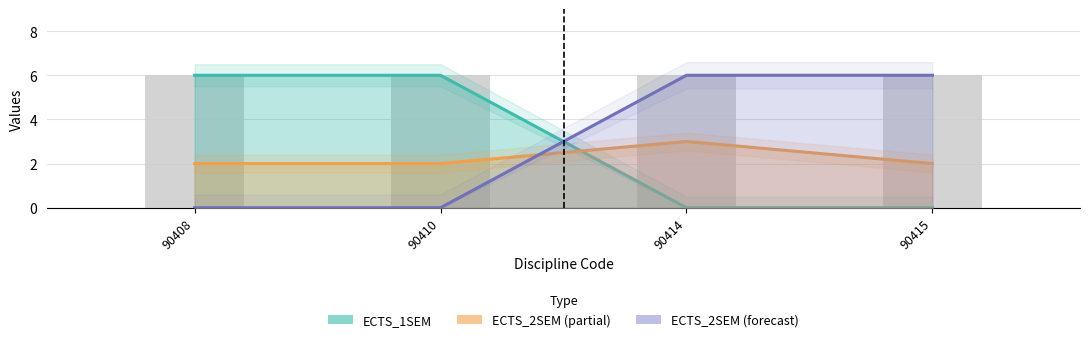

What is the value of the ECTS_1SEM bar at the 1st from the left?

6